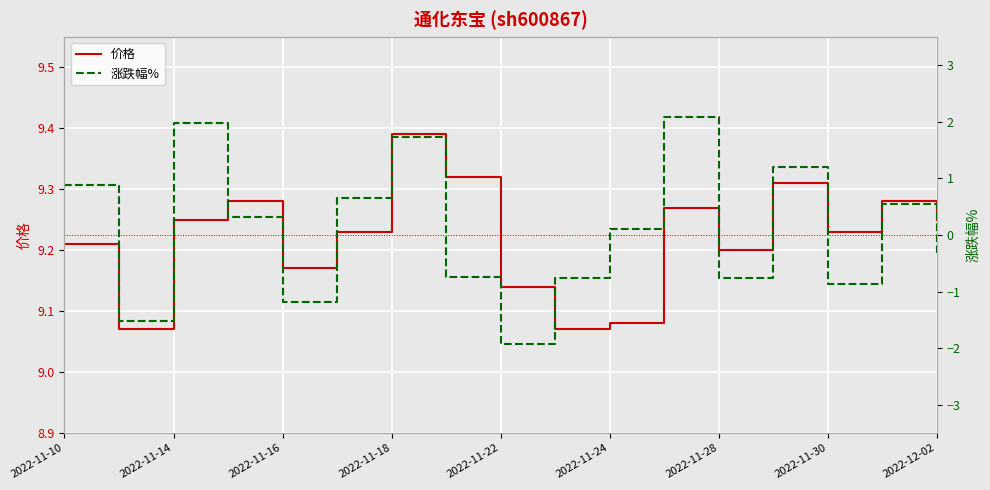

How many 价格 values are between 9 and 10?

17